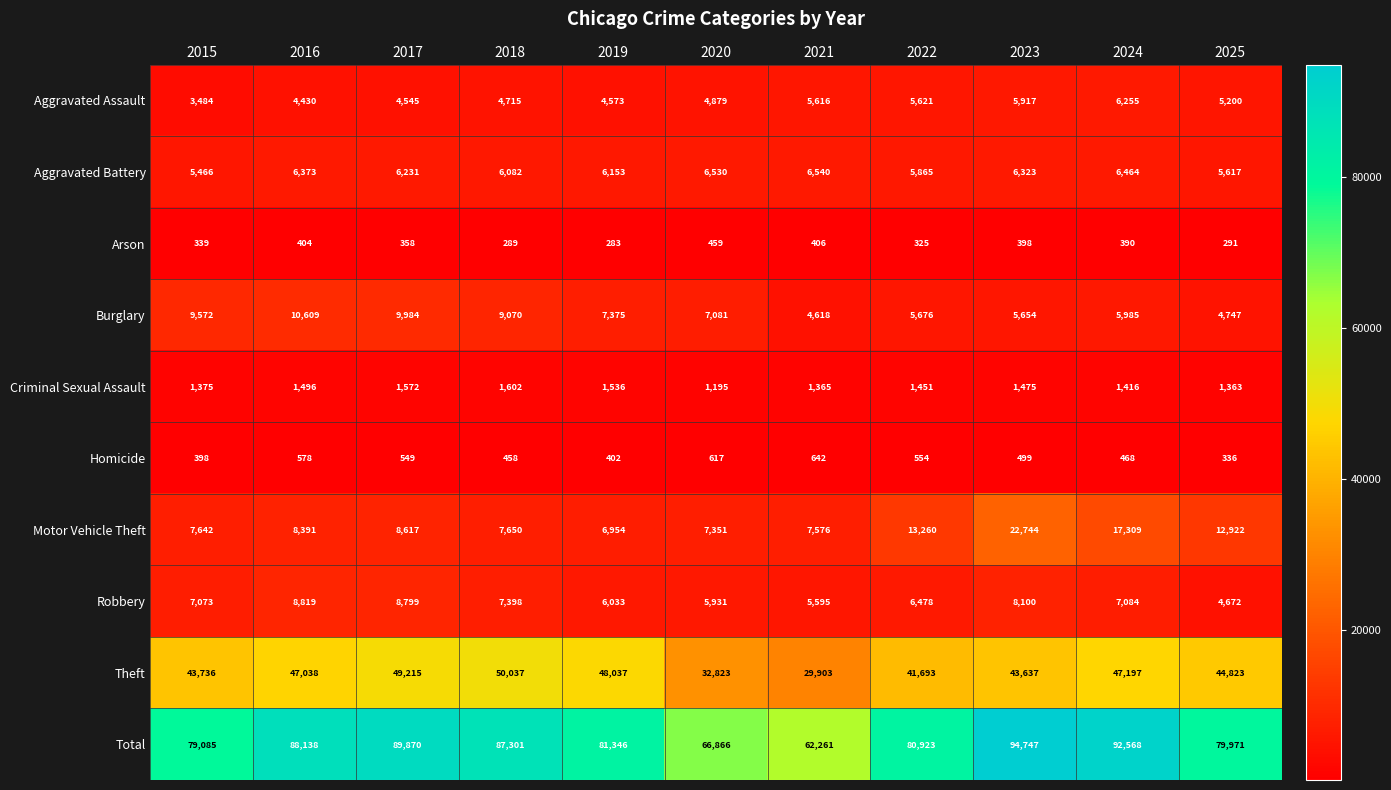

Which category has the lowest value across all series?

2019